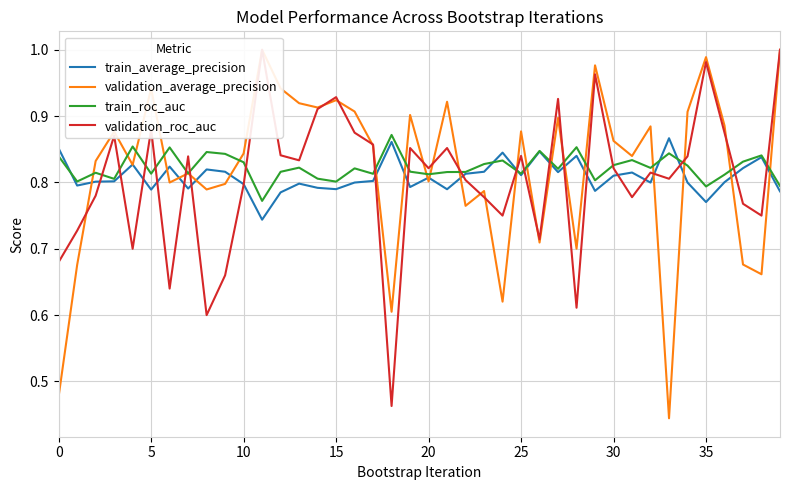

Rank the series by their maximum value, from highest to lowest.

validation_average_precision, validation_roc_auc, train_roc_auc, train_average_precision